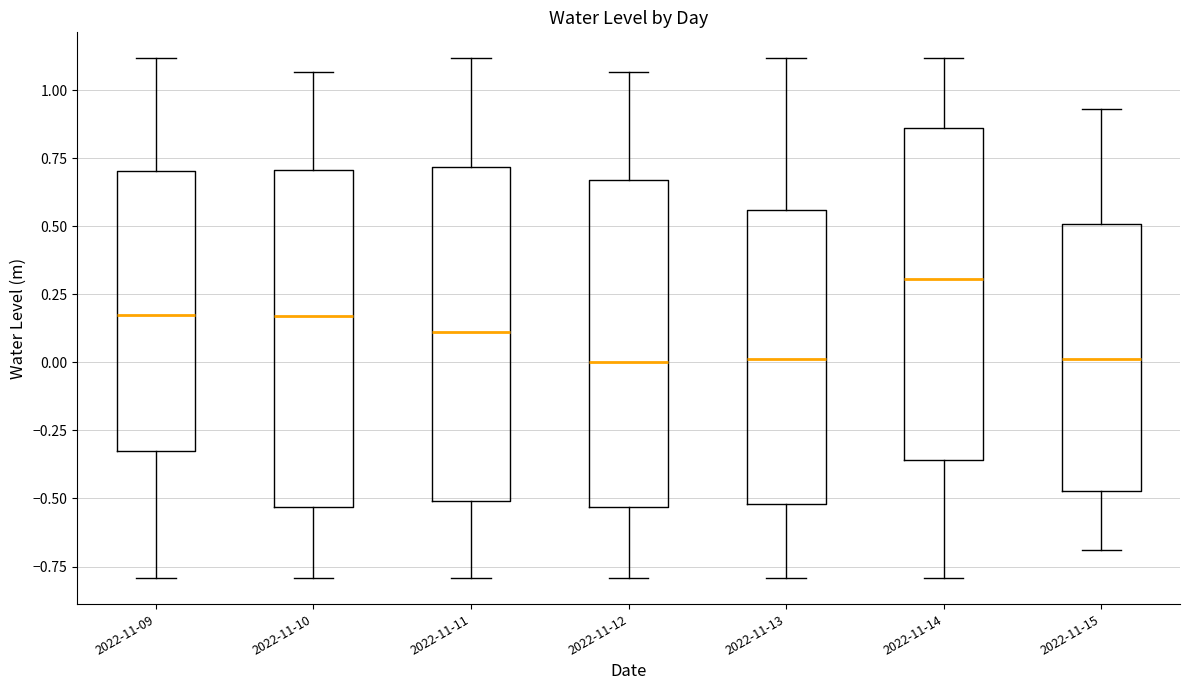

Where is the lower edge of the box for 2022-11-12 on the y-axis? The values are not printed on the chart, so give them approximately, as read against the axis.

-0.55